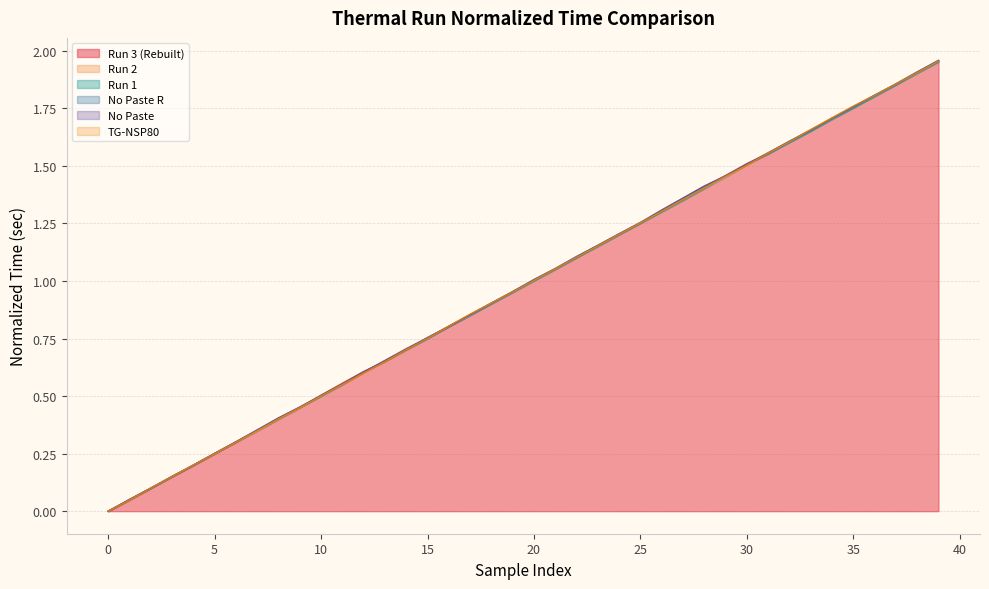

The No Paste series shows 1.0 at 20. True or false?

True